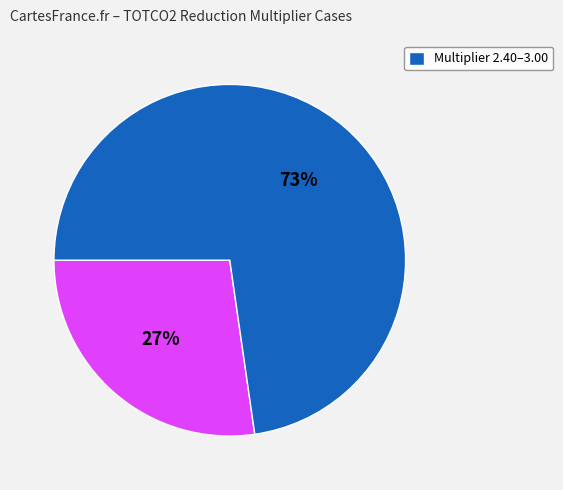

To the nearest percent, what is the average slice percentage?

50%